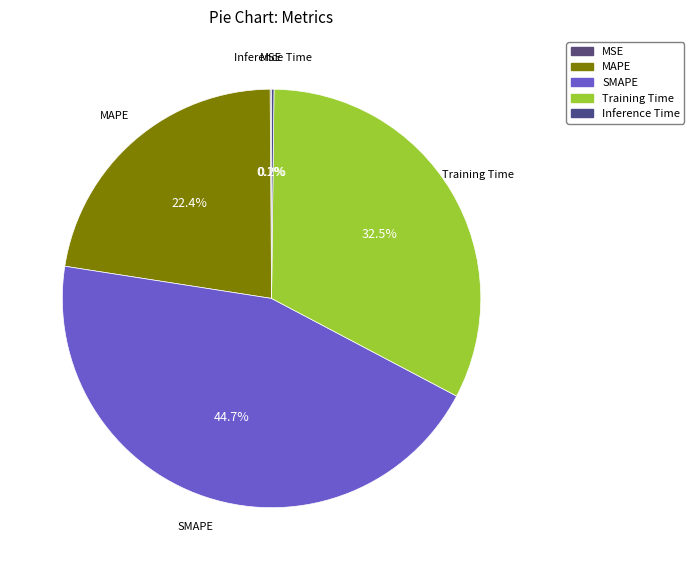

Is the sum of Inference Time and Training Time greater than half?

No